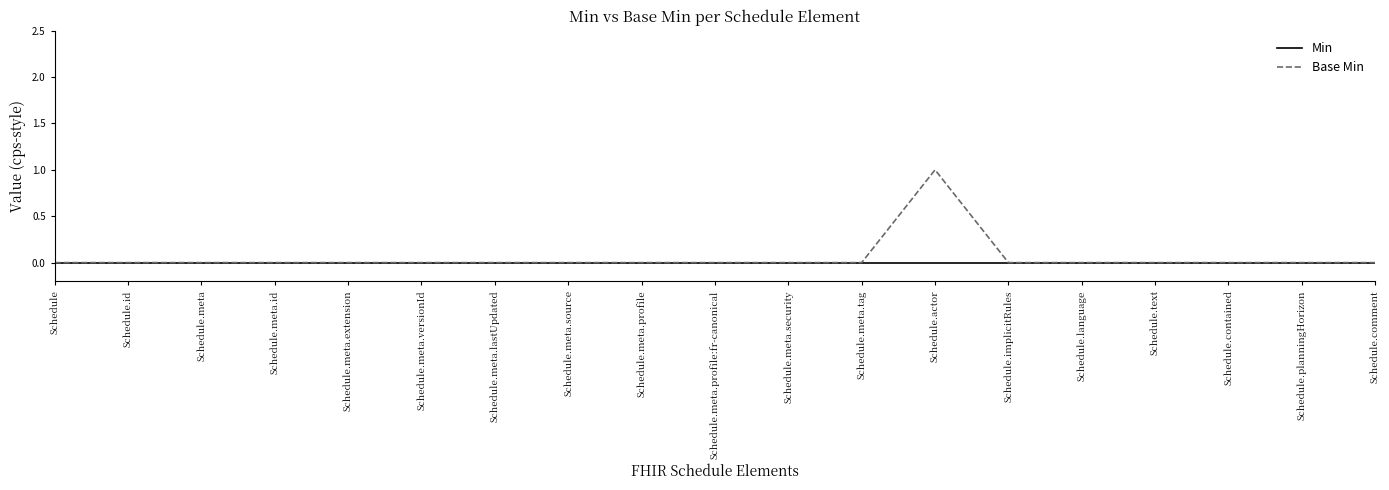

The value of Min at Schedule.actor is 0. True or false?

True